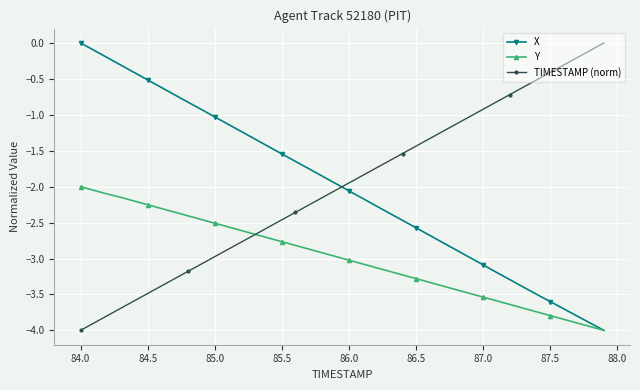

True or false: TIMESTAMP (norm) has more than 1 points higher than both neighbors.

False